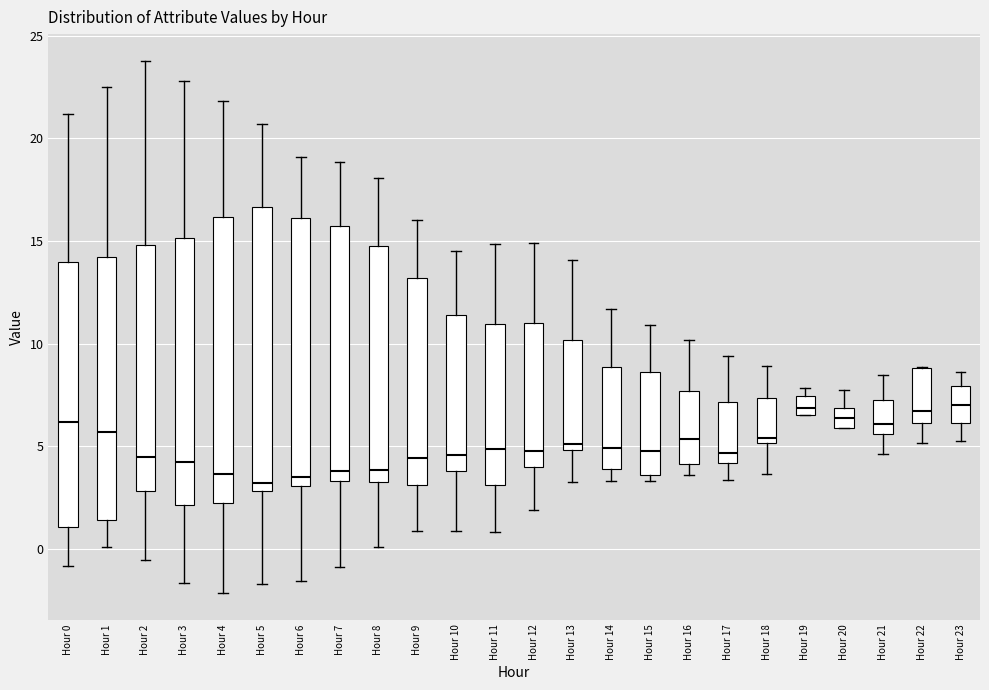

Reading left to right, read every box against the y-axis: the position of its median line, the range the box covers, and the ends of its whiskers. The values are not printed on the chart, so give them approximately, as read against the axis.

Hour 0: median 6.0, box 1.0 to 14.0, whiskers -1.0 to 21.0
Hour 1: median 5.5, box 1.5 to 14.0, whiskers 0.0 to 22.5
Hour 2: median 4.5, box 3.0 to 15.0, whiskers -0.5 to 24.0
Hour 3: median 4.0, box 2.0 to 15.0, whiskers -1.5 to 23.0
Hour 4: median 3.5, box 2.0 to 16.0, whiskers -2.0 to 22.0
Hour 5: median 3.0 (just above the box's lower edge), box 3.0 to 16.5, whiskers -1.5 to 20.5
Hour 6: median 3.5, box 3.0 to 16.0, whiskers -1.5 to 19.0
Hour 7: median 4.0, box 3.5 to 15.5, whiskers -1.0 to 19.0
Hour 8: median 4.0, box 3.5 to 14.5, whiskers 0.0 to 18.0
Hour 9: median 4.5, box 3.0 to 13.0, whiskers 1.0 to 16.0
Hour 10: median 4.5, box 4.0 to 11.5, whiskers 1.0 to 14.5
Hour 11: median 5.0, box 3.0 to 11.0, whiskers 1.0 to 15.0
Hour 12: median 5.0, box 4.0 to 11.0, whiskers 2.0 to 15.0
Hour 13: median 5.0 (just above the box's lower edge), box 5.0 to 10.0, whiskers 3.0 to 14.0
Hour 14: median 5.0, box 4.0 to 9.0, whiskers 3.5 to 11.5
Hour 15: median 4.5, box 3.5 to 8.5, whiskers 3.5 (just below the box's lower edge) to 11.0
Hour 16: median 5.5, box 4.0 to 7.5, whiskers 3.5 to 10.0
Hour 17: median 4.5, box 4.0 to 7.0, whiskers 3.5 to 9.5
Hour 18: median 5.5, box 5.0 to 7.5, whiskers 3.5 to 9.0
Hour 19: median 7.0, box 6.5 to 7.5, whiskers 6.5 to 8.0
Hour 20: median 6.5, box 6.0 to 7.0, whiskers 6.0 to 7.5
Hour 21: median 6.0, box 5.5 to 7.5, whiskers 4.5 to 8.5
Hour 22: median 6.5, box 6.0 to 9.0, whiskers 5.0 to 9.0
Hour 23: median 7.0, box 6.0 to 8.0, whiskers 5.5 to 8.5